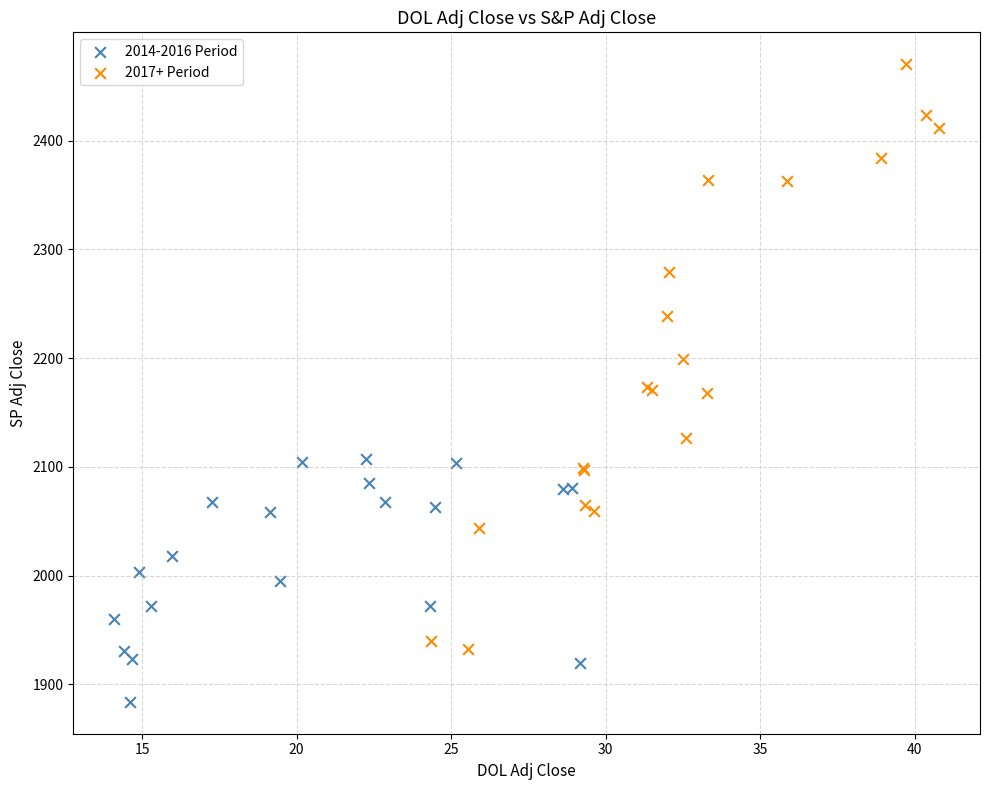

What are all the series names shown in the legend?

2014-2016 Period, 2017+ Period